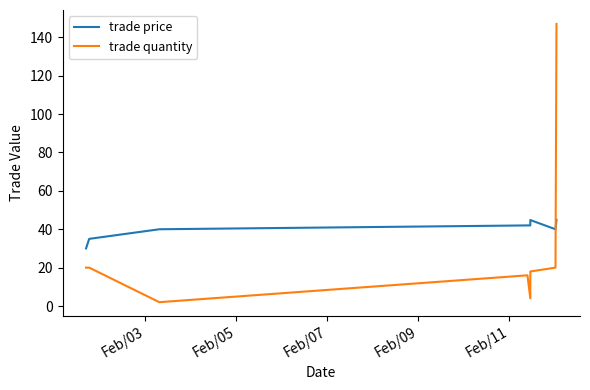

Which series has the largest range (max minus min)?

trade quantity